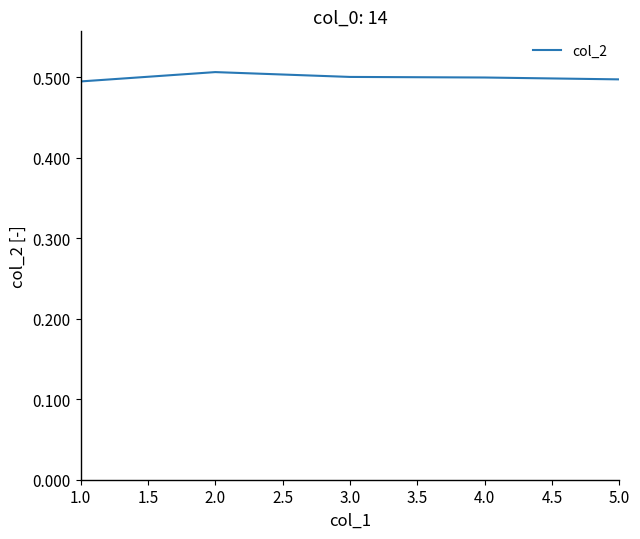

What position from the left is 2.0?

2